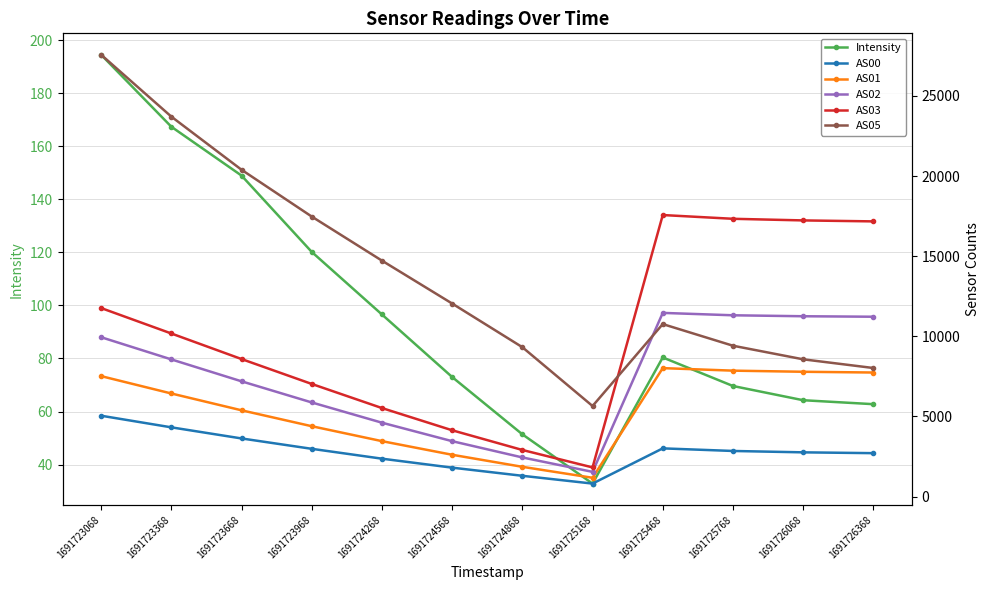

How many data points in AS05 are less than 12046?

6